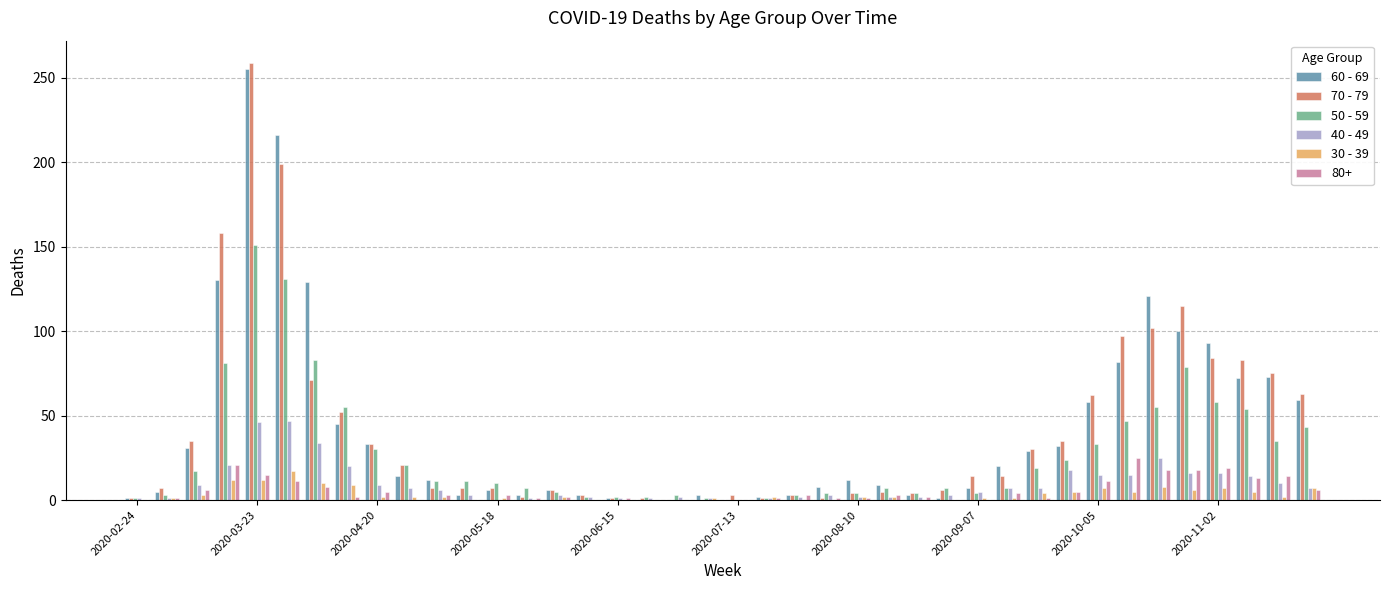

At which label does 70 - 79 reach its peak?

2020-03-23